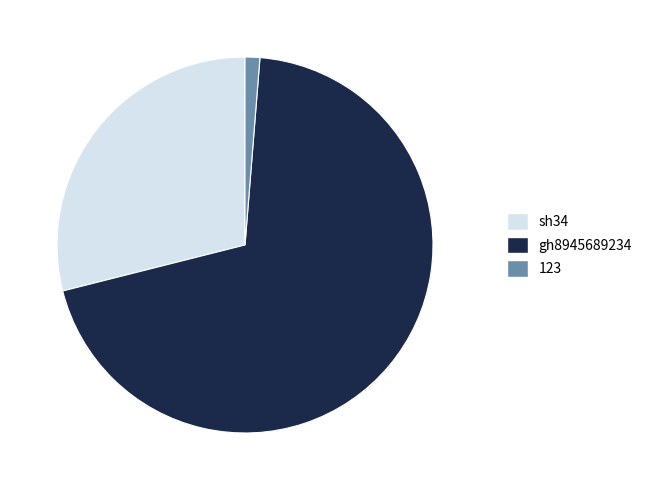

True or false: 123 accounts for 1% of the total.

True